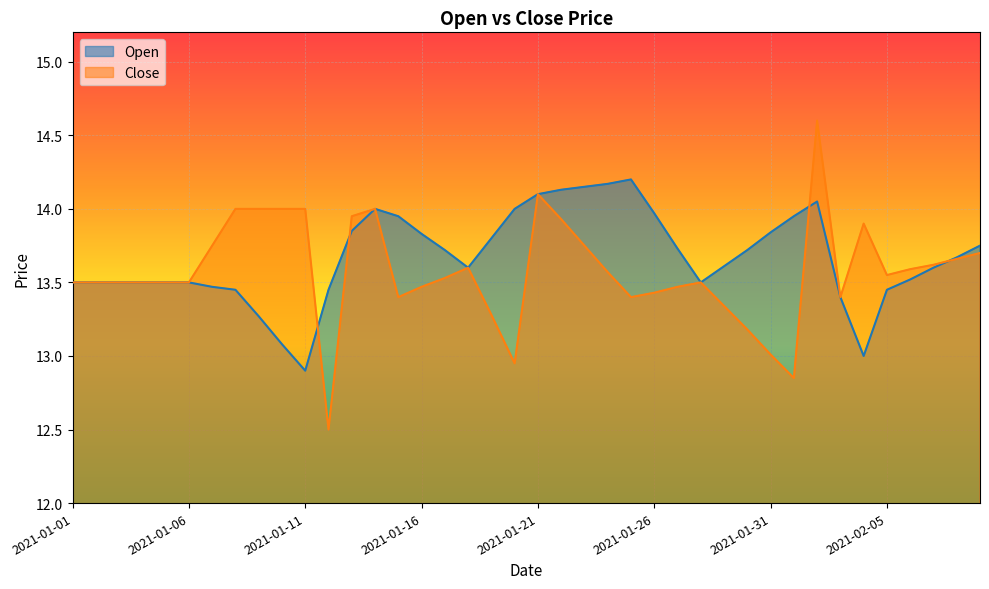

Where do Open and Close first cross each other?

2021-01-11 and 2021-01-12